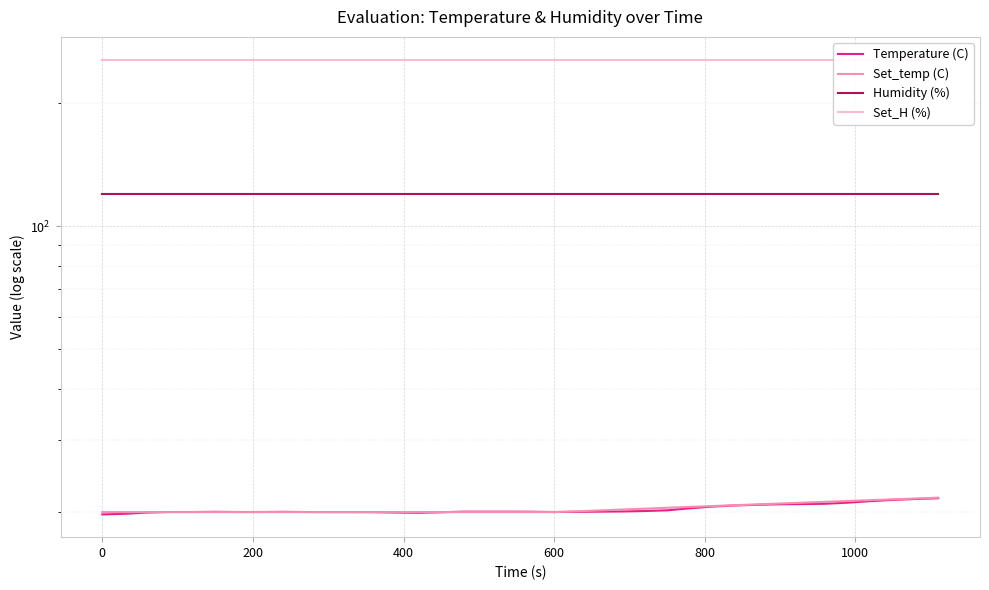

What is the sum of all Set_temp (C) values?

775.1